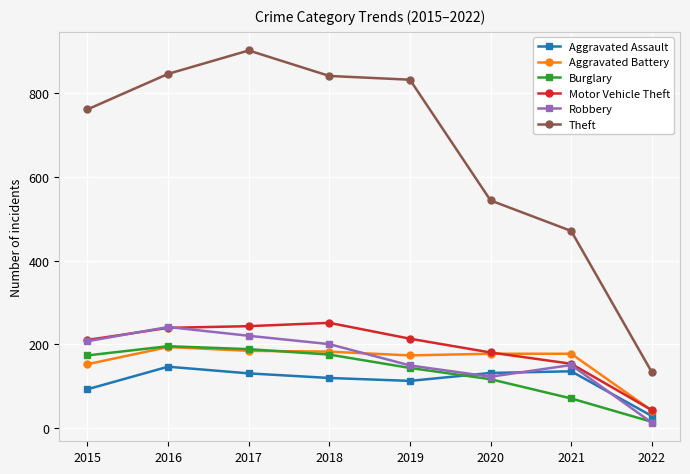

What is the minimum value for Aggravated Assault?

28